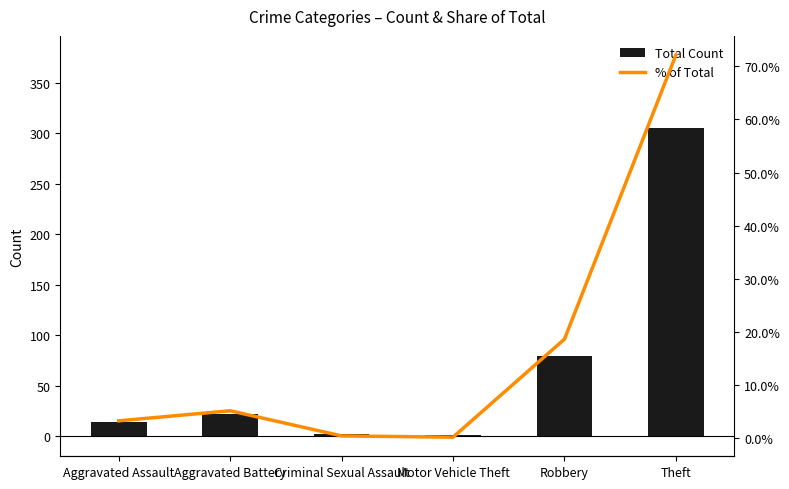

The value of Total Count at Criminal Sexual Assault is 3.3. True or false?

False